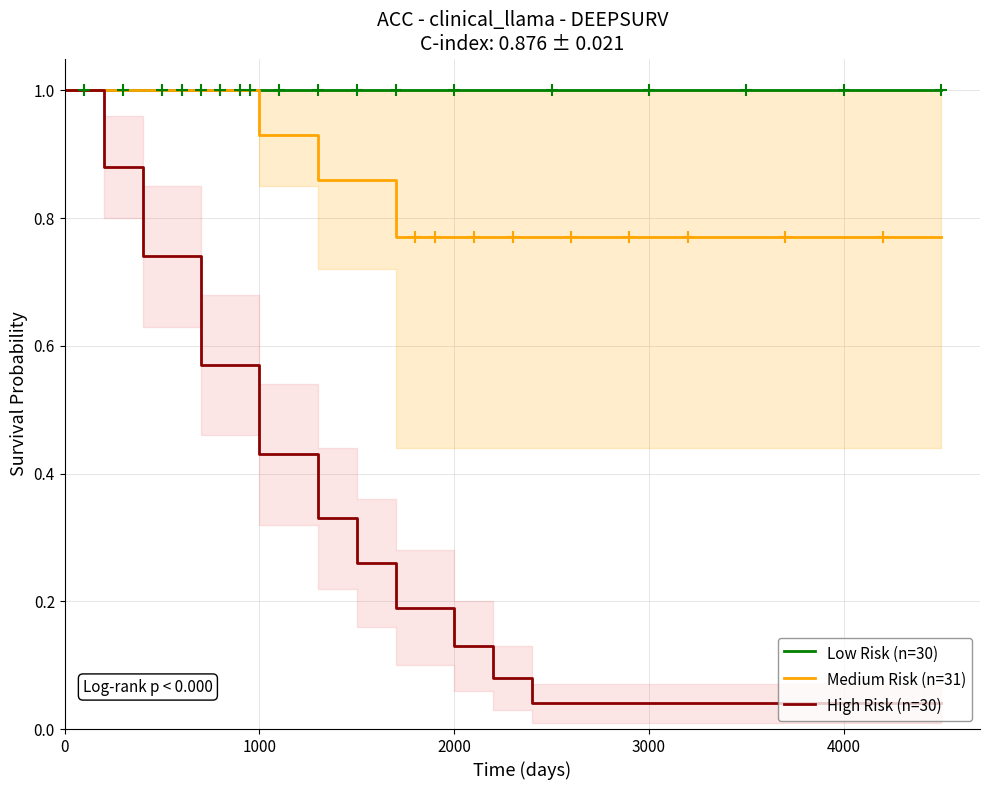

True or false: Low Risk (n=30) and Medium Risk (n=31) intersect in this chart.

False